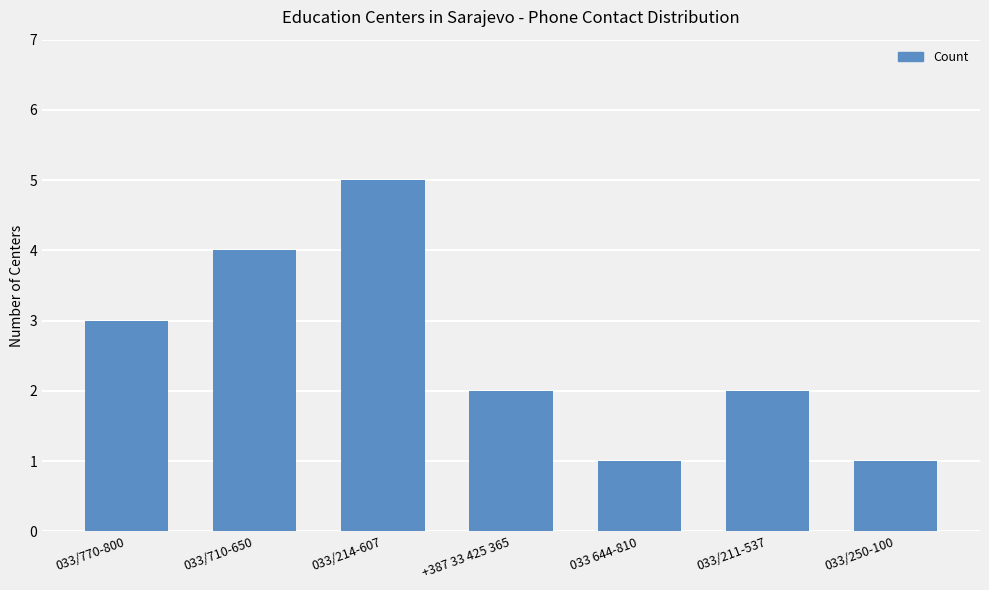

Between 033/250-100 and +387 33 425 365, which is larger?

+387 33 425 365